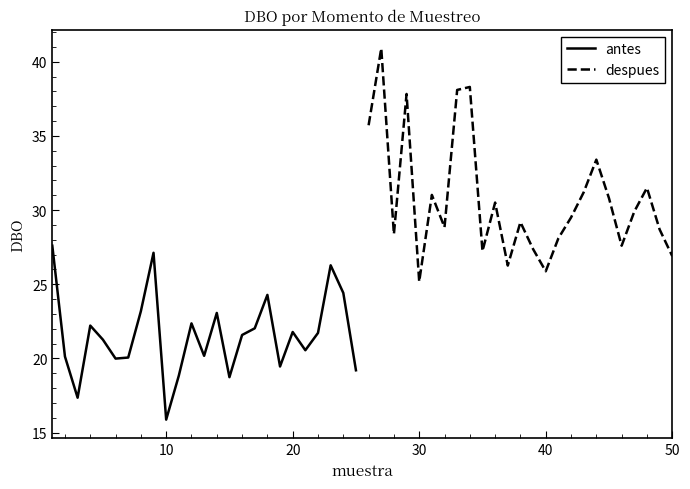

True or false: despues has a value of 15.9 at 0.

False